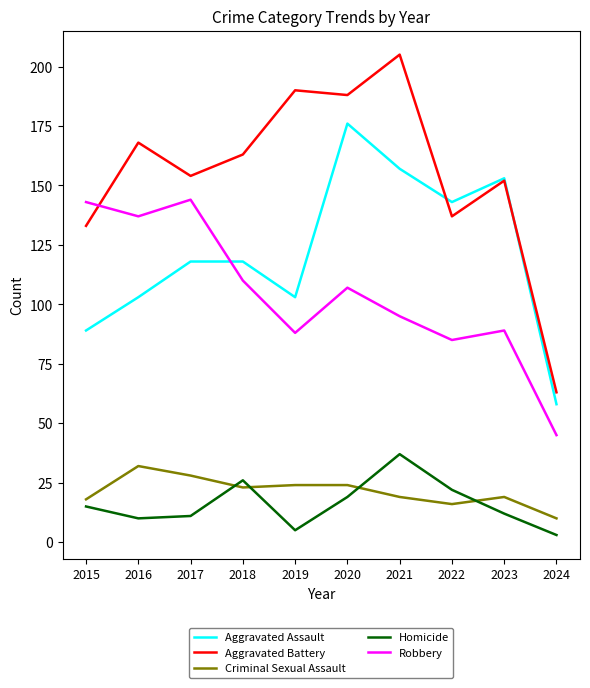

True or false: Robbery and Homicide intersect in this chart.

False